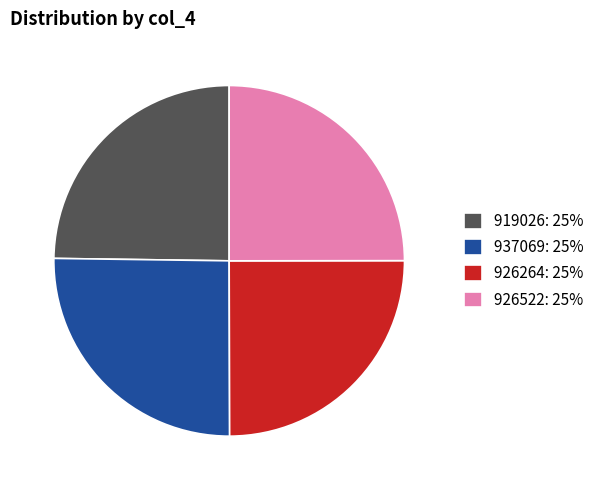

Approximately how many times larger is the value at 926264: 25% compared to 937069: 25%?

1.0